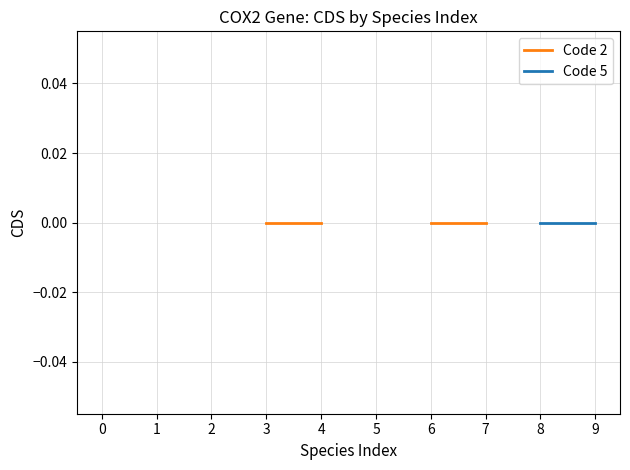

Which series has the largest range (max minus min)?

Code 5